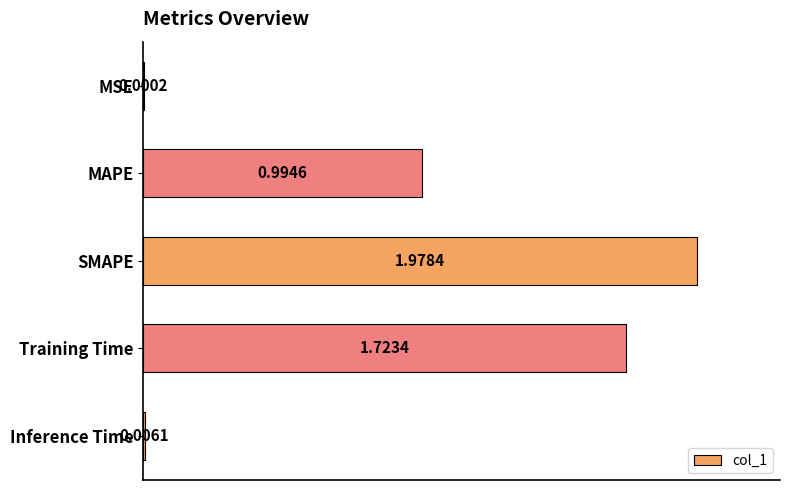

What is the average value?

0.9